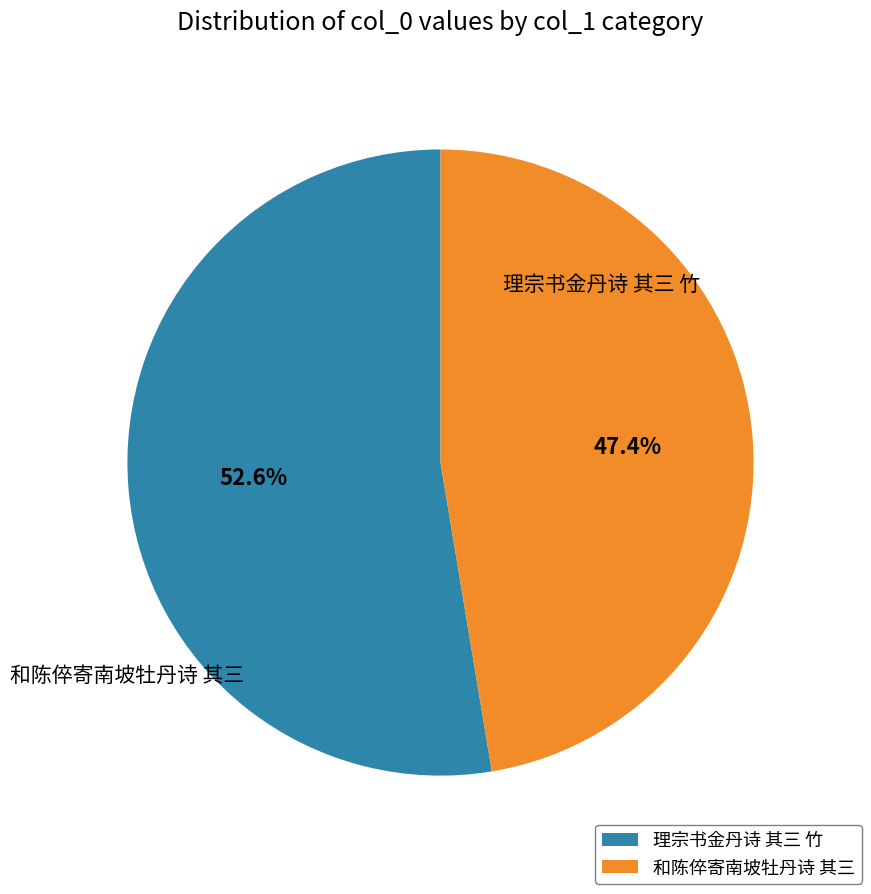

How many segments does this pie chart have?

2